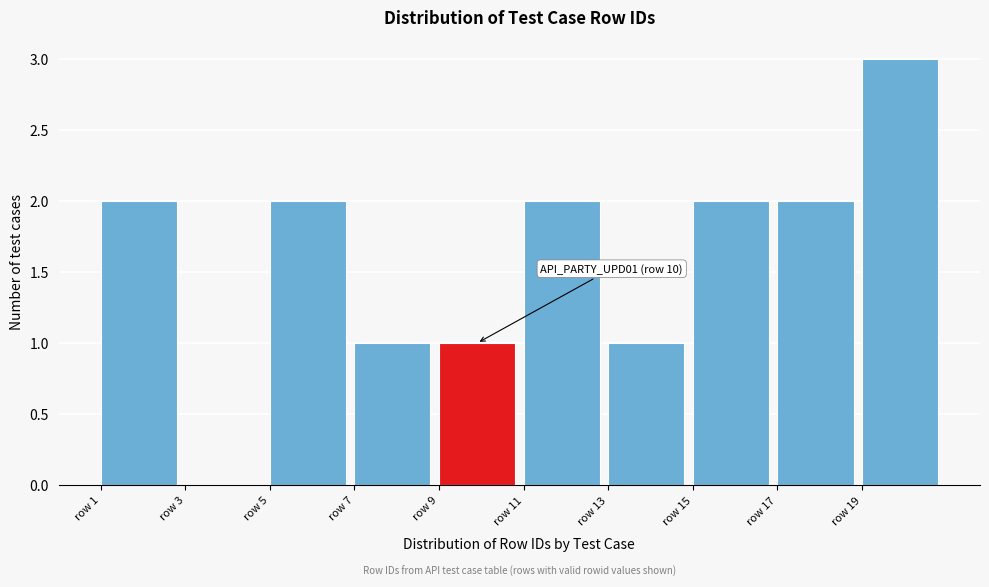

Which range on the x-axis has the tallest bar?

19 to 21